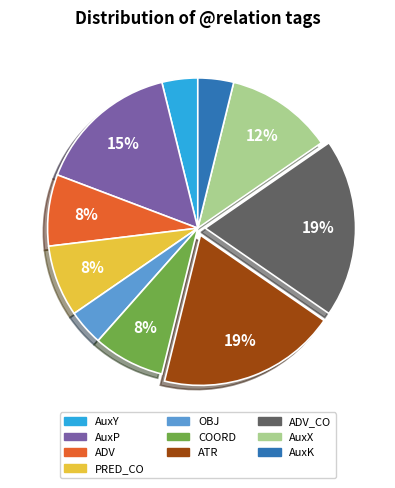

How many slices are in this pie chart?

10